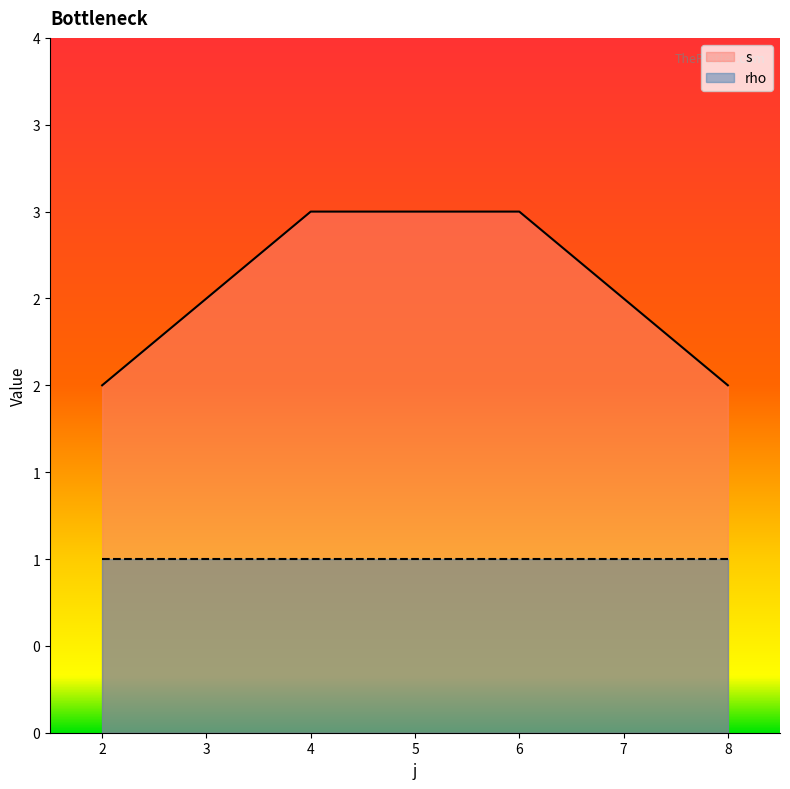

Does the chart display data point markers on the line(s)?

No